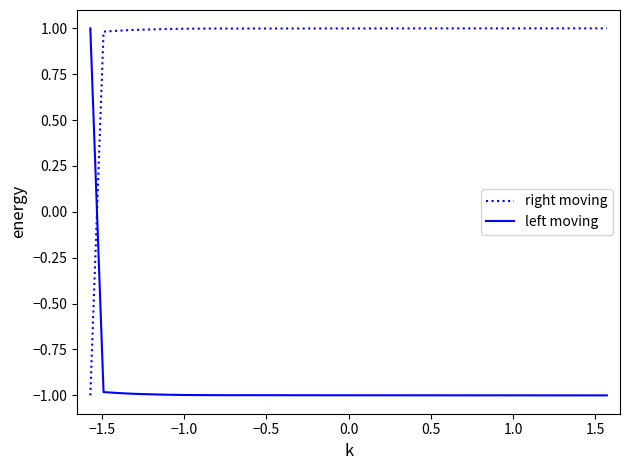

Count the left moving values in the range 0 to 1.

1